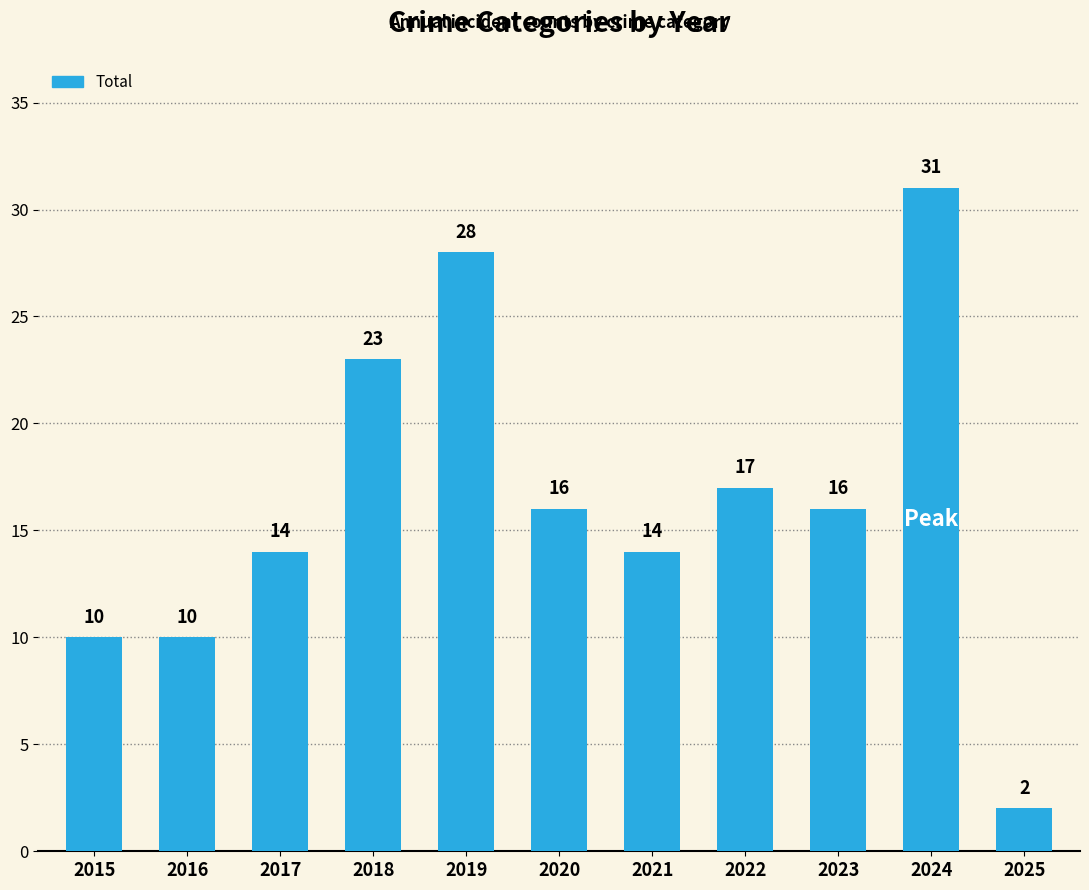

What is the difference between the values at 2018 and 2024?

8